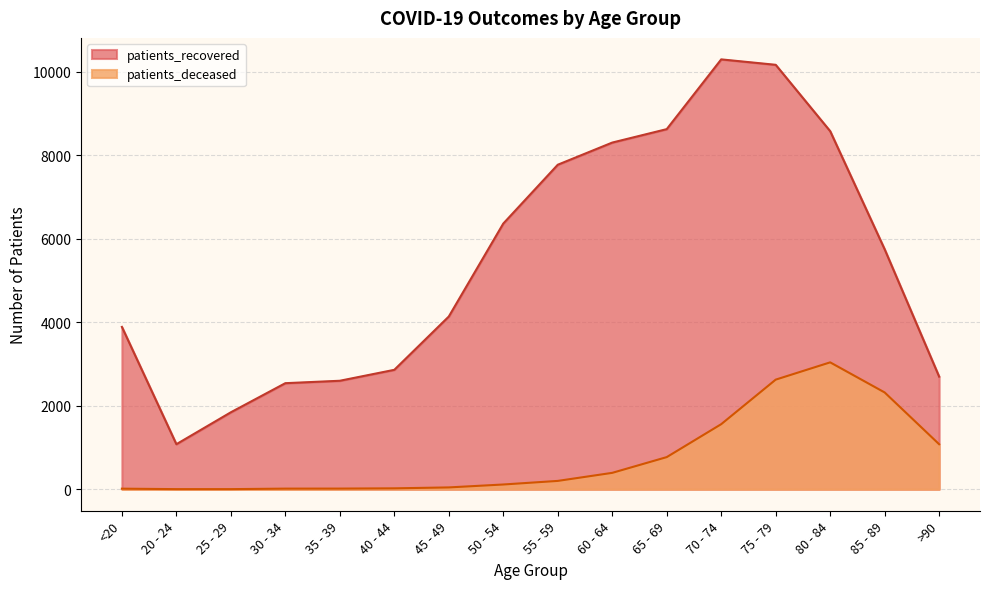

What is the maximum value shown in the chart?

10298